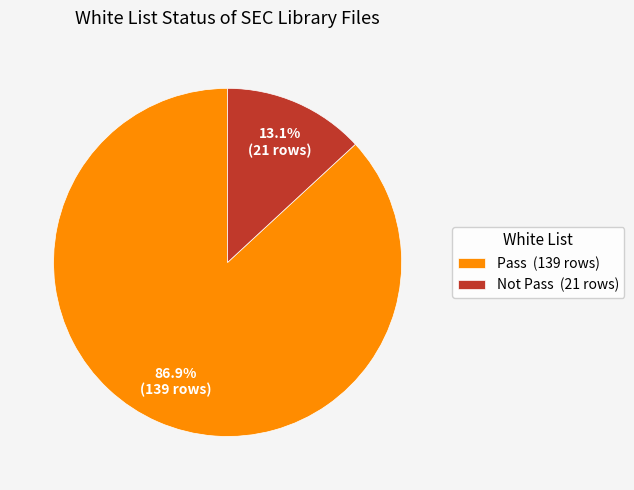

Which slice is the smallest?

Not Pass